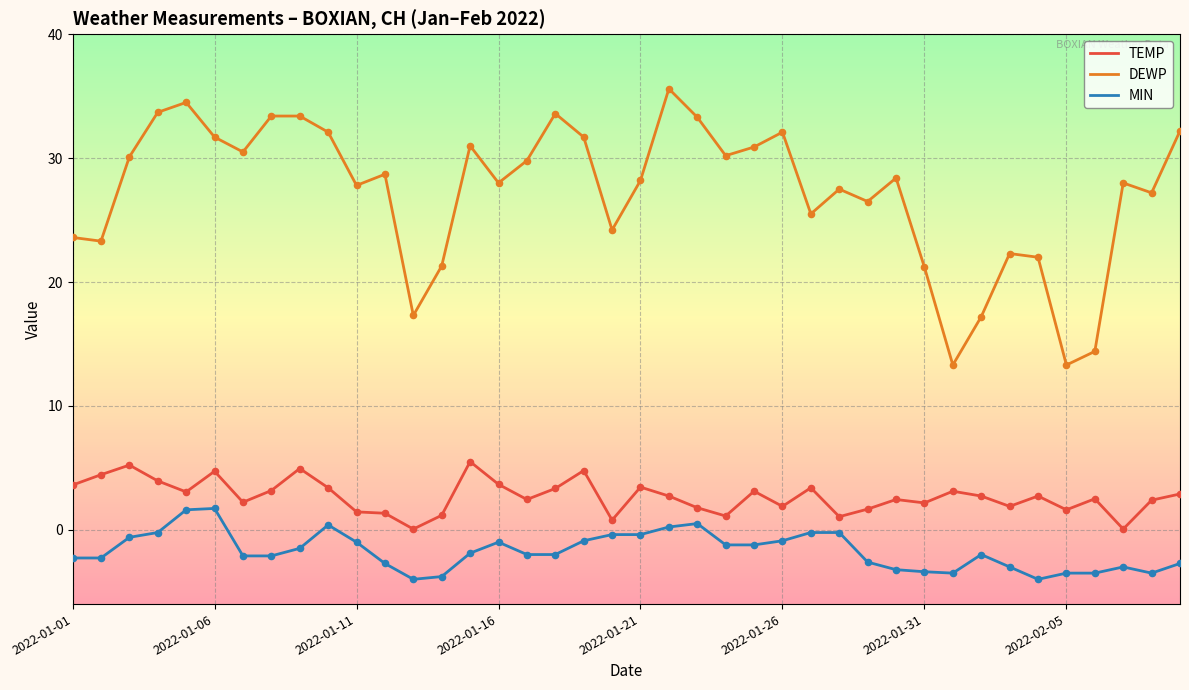

Which series has the largest range (max minus min)?

DEWP